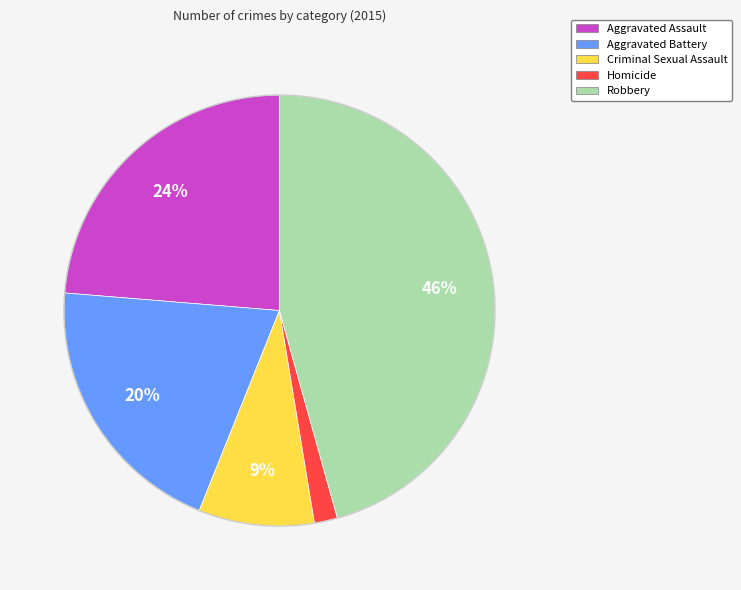

What is the smallest slice in the pie chart?

Homicide